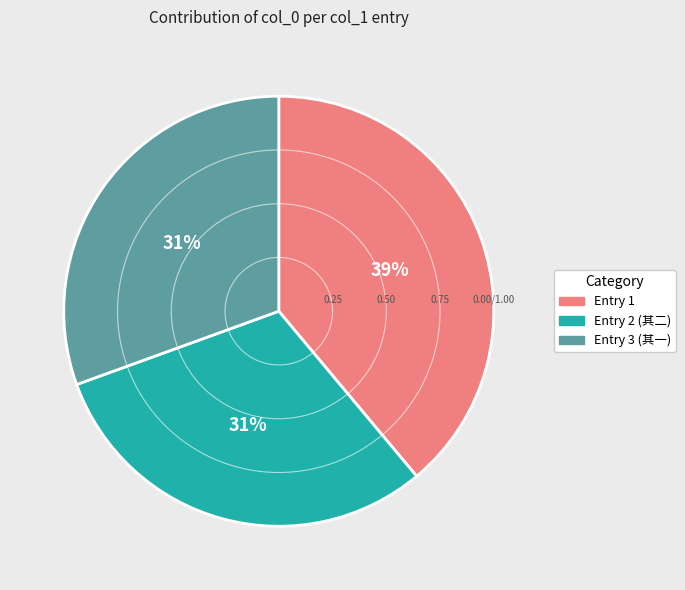

To the nearest percent, what is the difference between the largest and smallest slice percentages?

8%